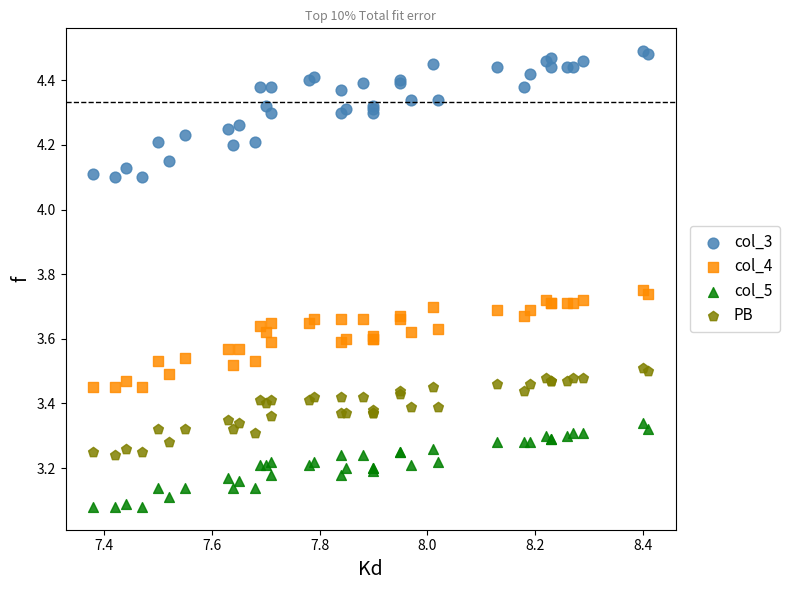

What are all the series names shown in the legend?

col_3, col_4, col_5, PB